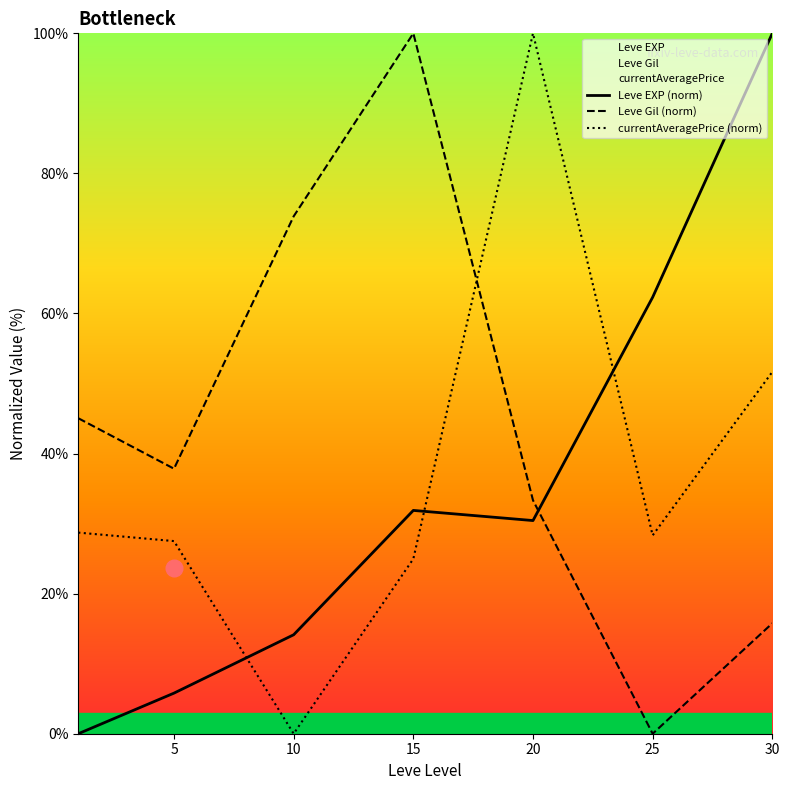

How many times do currentAveragePrice (norm) and Leve Gil (norm) cross each other?

1